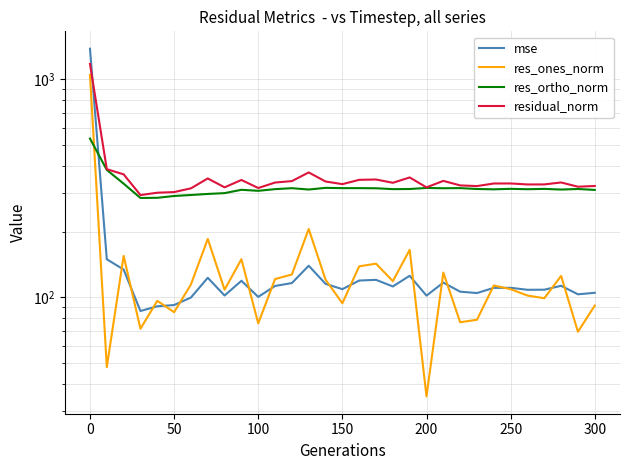

Which series has the widest spread of values?

mse